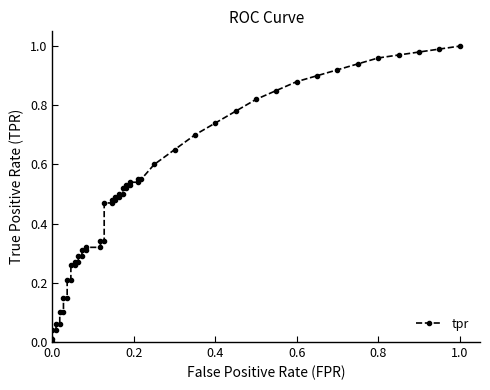

True or false: fpr has a value of 0.1 at 33.

False